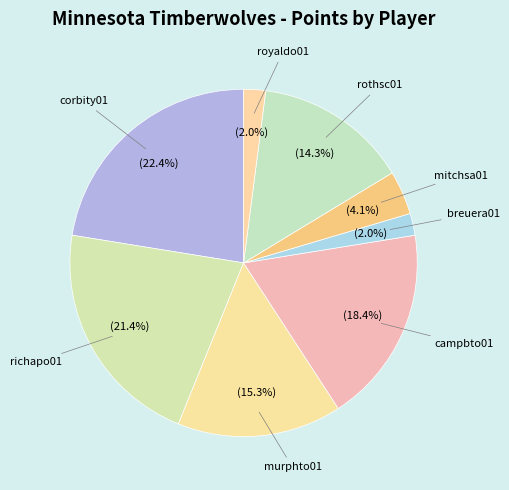

How many slices are in this pie chart?

8